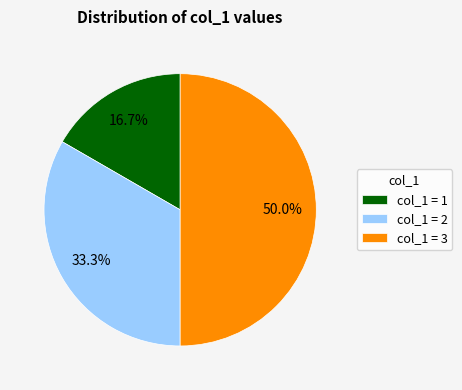

Rank the categories by value from lowest to highest.

col_1 = 1, col_1 = 2, col_1 = 3